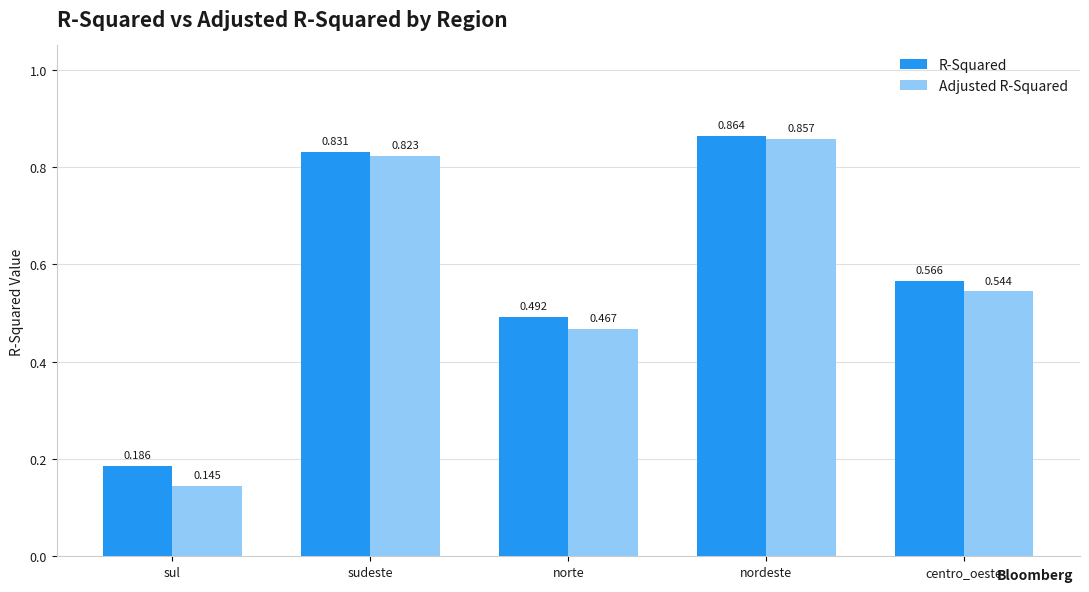

How many bars are there in each group?

2